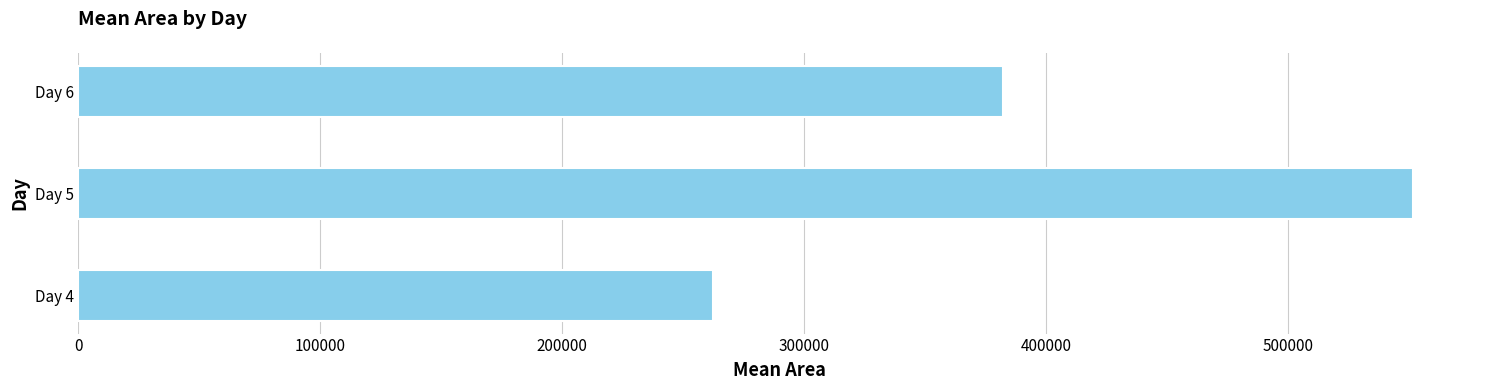

At which label is the value closest to 406992?

Day 6